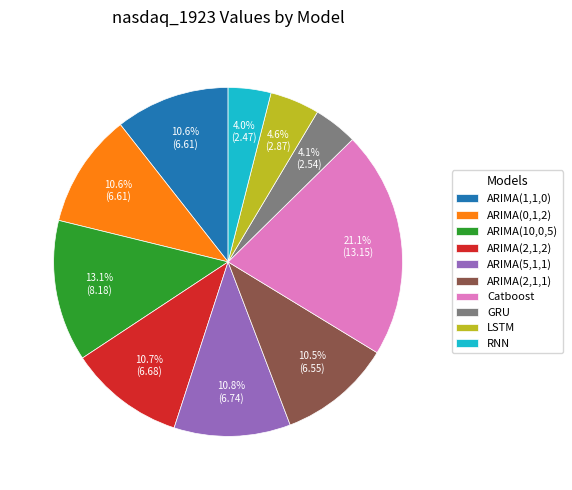

Is the sum of ARIMA(0,1,2) and Catboost greater than half?

No